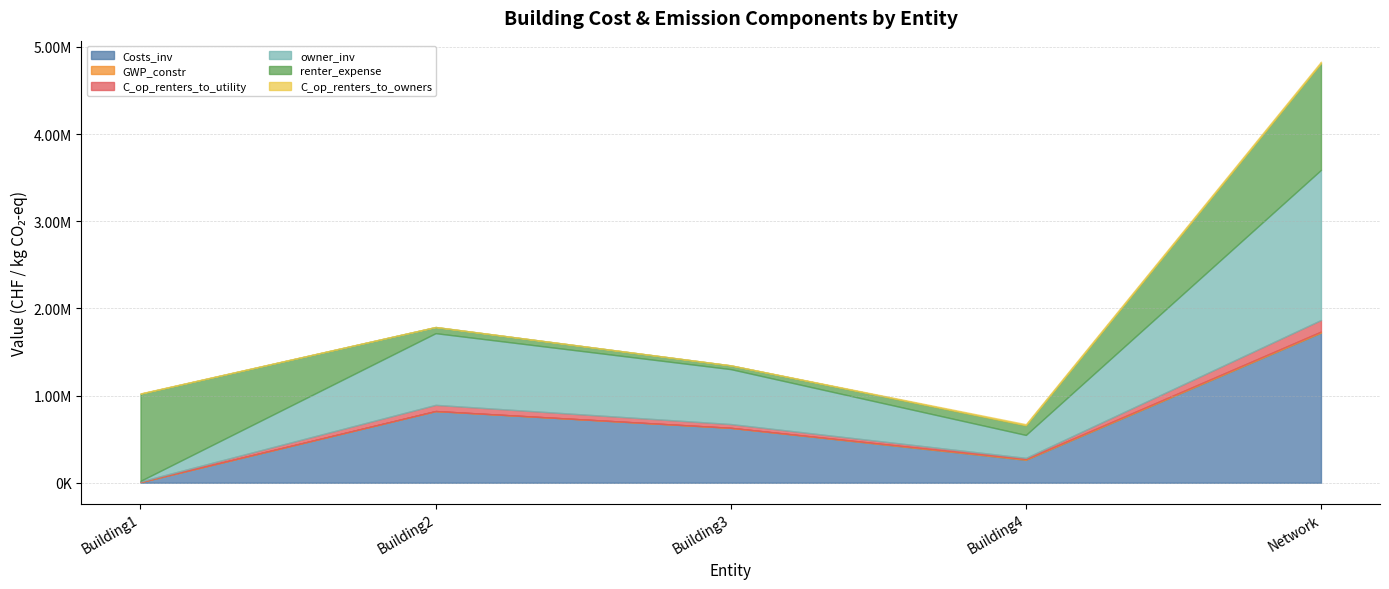

What is the difference between the highest and lowest values at Building2?

822346.7